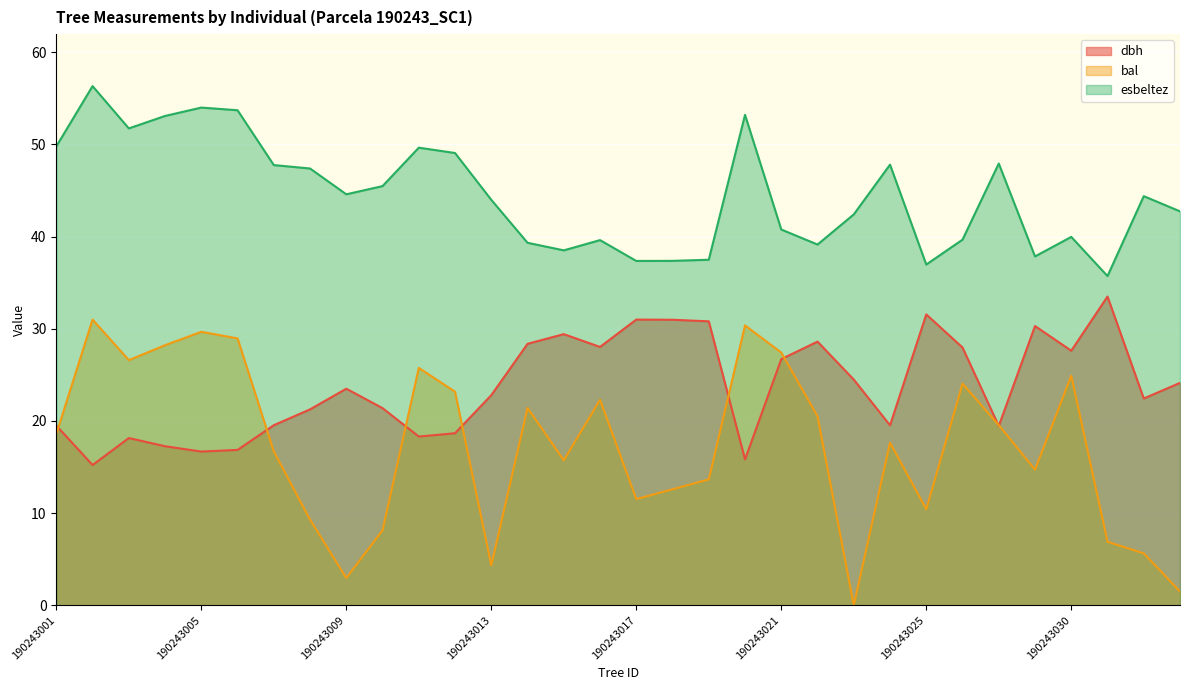

Is it true that esbeltez equals 65.0 at 190243025?

False